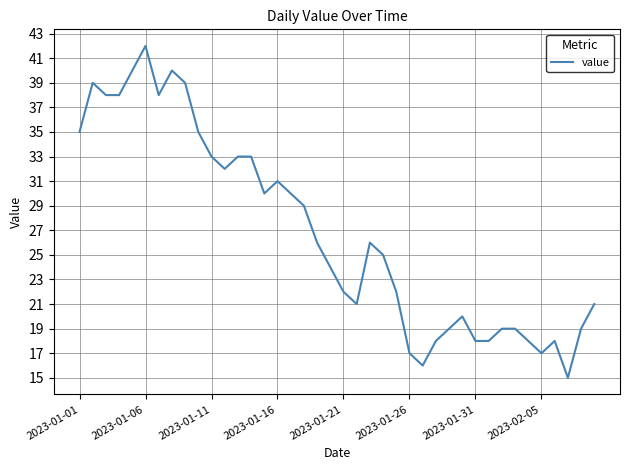

What is the difference between the maximum and minimum values?

27